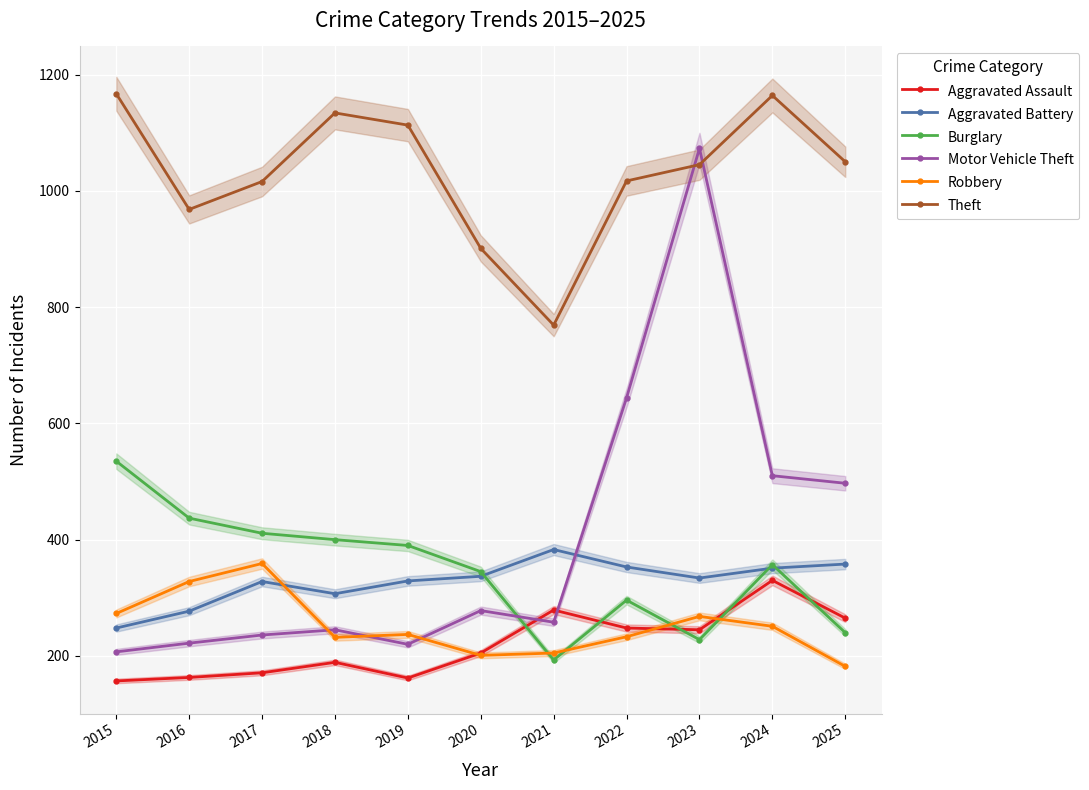

Reading left to right, what are all the values shown in this chart?

Aggravated Assault: 2015=157	2016=163	2017=171	2018=189	2019=162	2020=205	2021=279	2022=248	2023=245	2024=330	2025=265
Aggravated Battery: 2015=248	2016=277	2017=328	2018=307	2019=329	2020=337	2021=383	2022=353	2023=334	2024=351	2025=358
Burglary: 2015=535	2016=437	2017=411	2018=400	2019=390	2020=345	2021=193	2022=296	2023=228	2024=357	2025=240
Motor Vehicle Theft: 2015=207	2016=222	2017=236	2018=245	2019=220	2020=278	2021=258	2022=644	2023=1073	2024=510	2025=497
Robbery: 2015=273	2016=328	2017=359	2018=232	2019=237	2020=201	2021=205	2022=233	2023=268	2024=251	2025=182
Theft: 2015=1167	2016=968	2017=1016	2018=1134	2019=1113	2020=901	2021=769	2022=1017	2023=1045	2024=1164	2025=1050